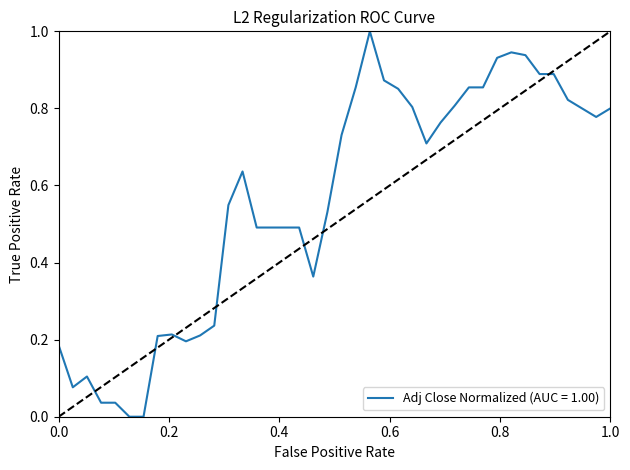

What is the difference between the maximum and minimum values?

1.0